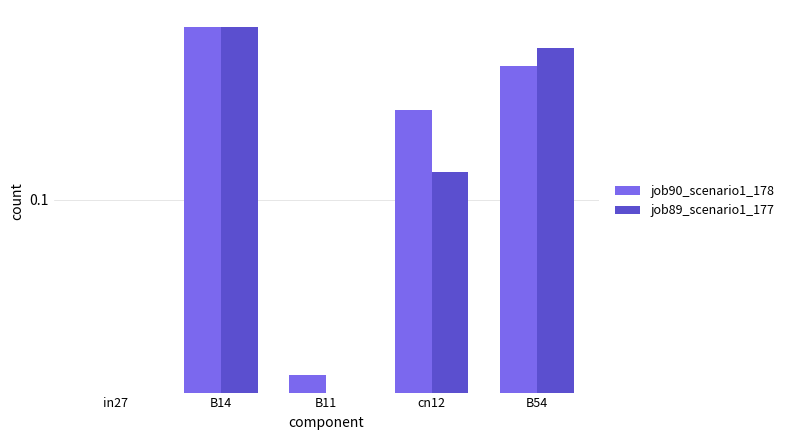

Which series has the largest range (max minus min)?

job90_scenario1_178